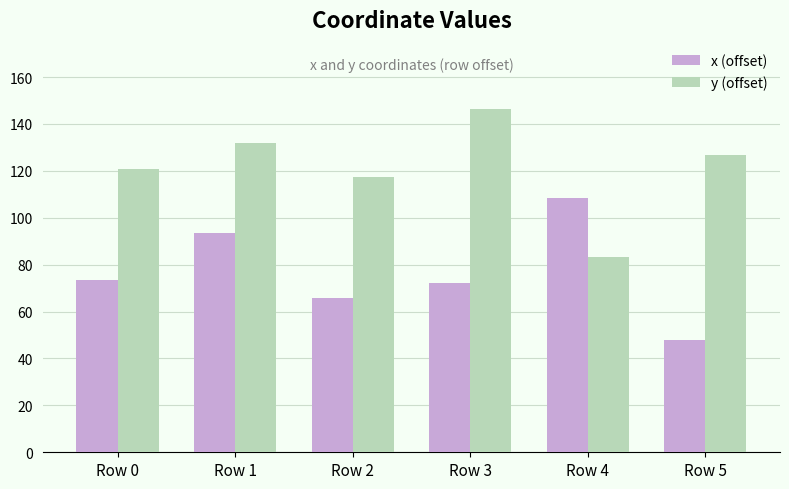

Reading left to right, list all the values displayed in this chart.

x (offset): Row 0=73.6	Row 1=93.5	Row 2=65.8	Row 3=72.2	Row 4=108.3	Row 5=47.8
y (offset): Row 0=120.9	Row 1=131.8	Row 2=117.2	Row 3=146.2	Row 4=83.2	Row 5=126.9